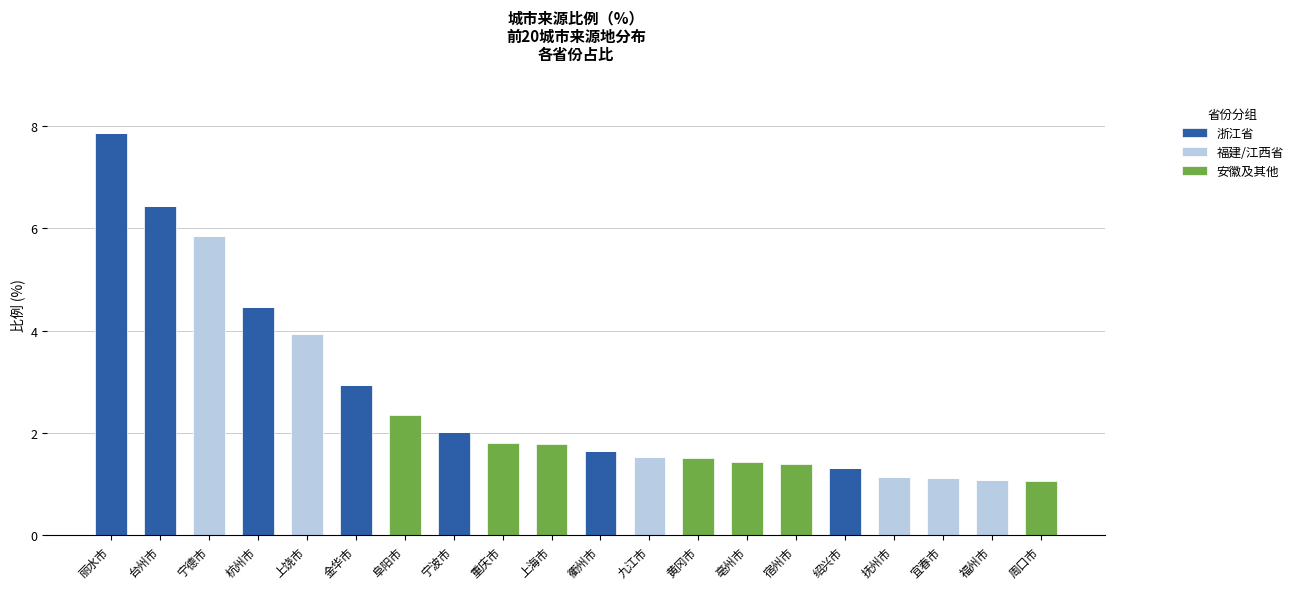

Is it true that 浙江省 equals 7.9 at 丽水市?

True